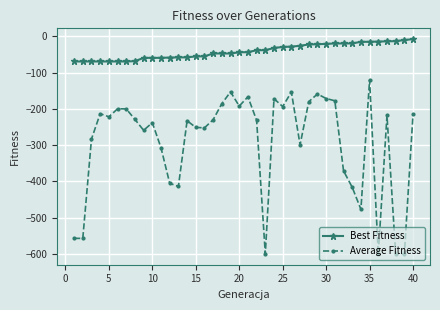

How many lines are shown in the chart?

2